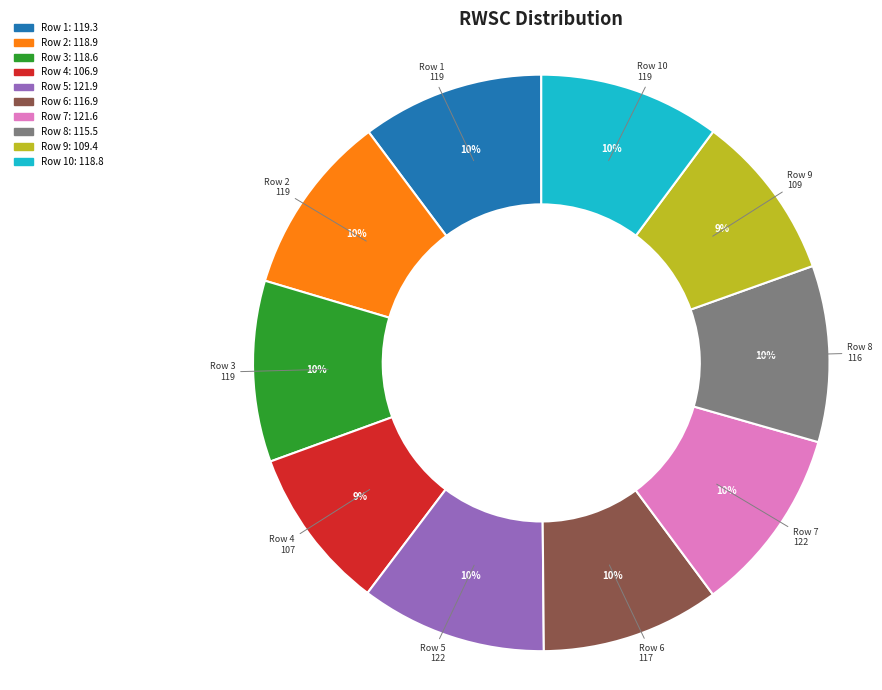

How many segments does this pie chart have?

10